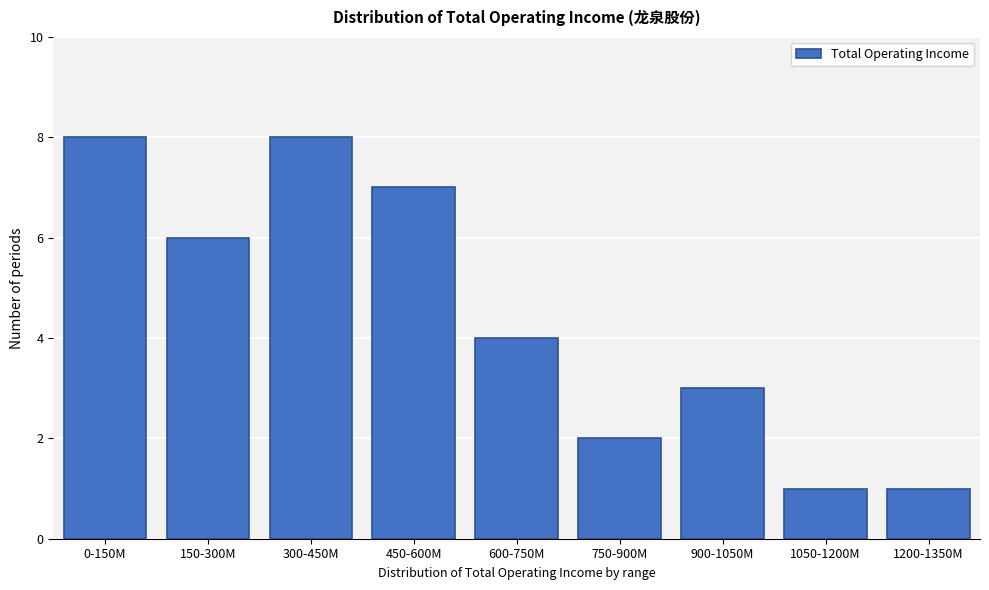

Reading left to right, extract all data points from this chart.

0-150M=8	150-300M=6	300-450M=8	450-600M=7	600-750M=4	750-900M=2	900-1050M=3	1050-1200M=1	1200-1350M=1